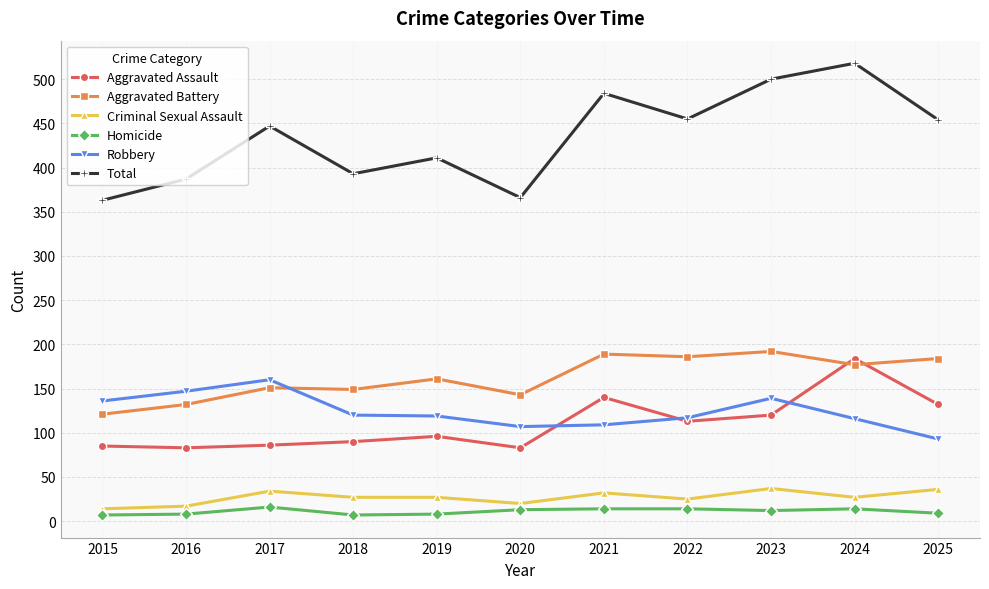

In Total, how many points are lower than both neighbors (excluding endpoints)?

3